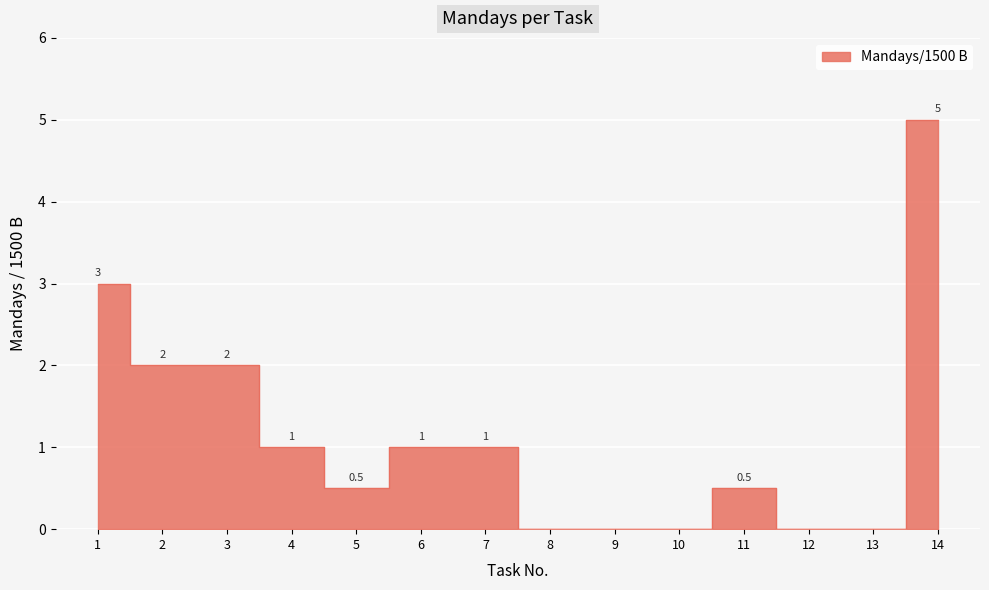

Which label corresponds to the largest value in the chart?

14